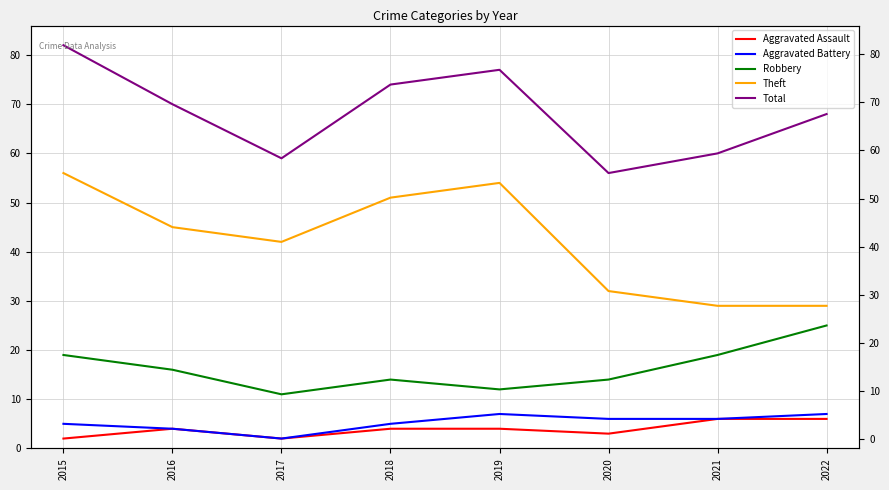

At 2020, list the series in order from smallest to largest.

Aggravated Assault, Aggravated Battery, Robbery, Theft, Total